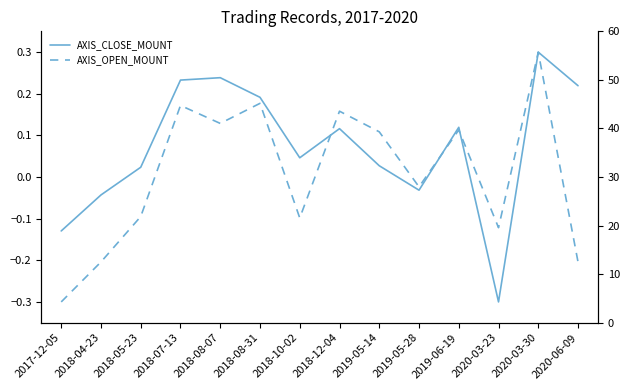

What is the maximum value for AXIS_OPEN_MOUNT?

0.3